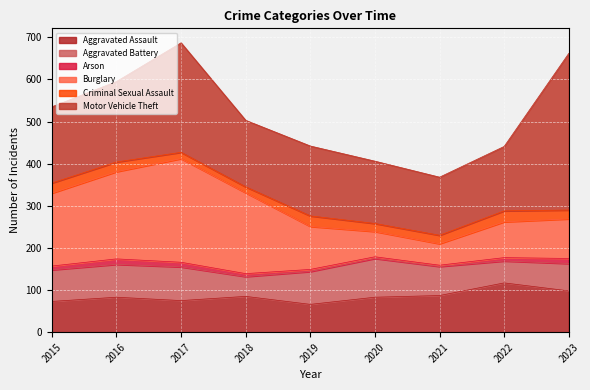

At which category is the sum across all series the highest?

2017